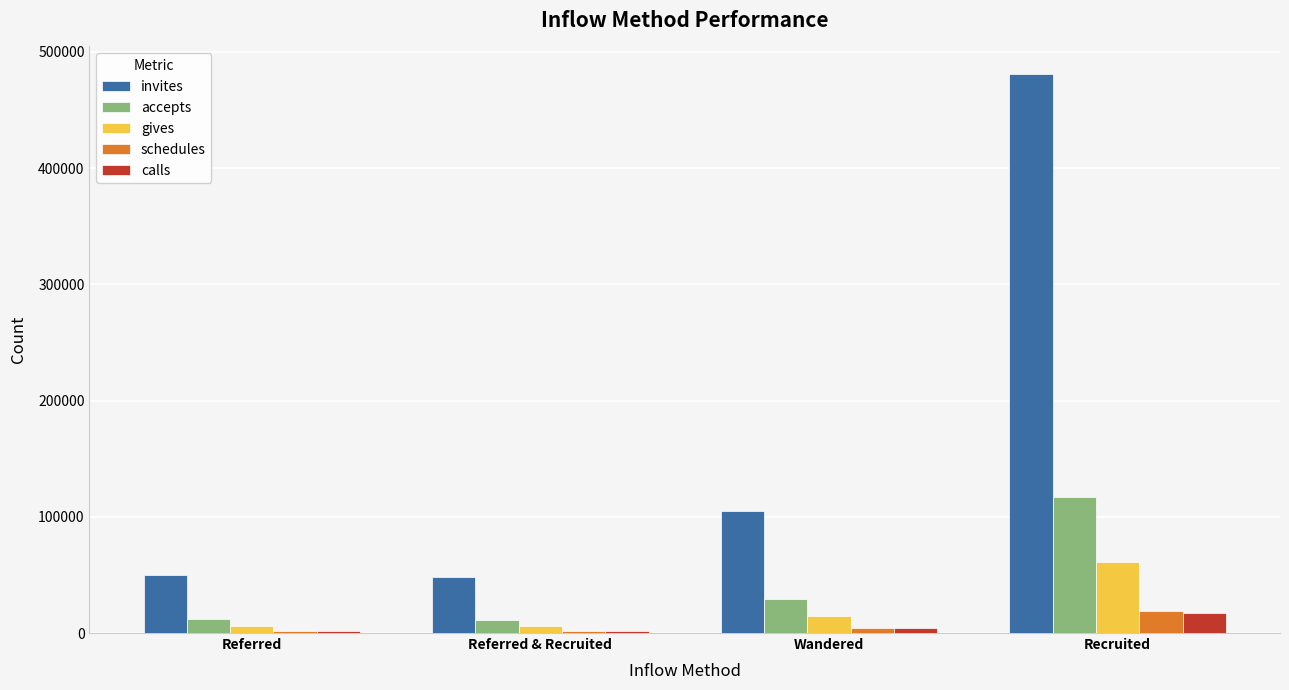

How many data points does each series have?

4